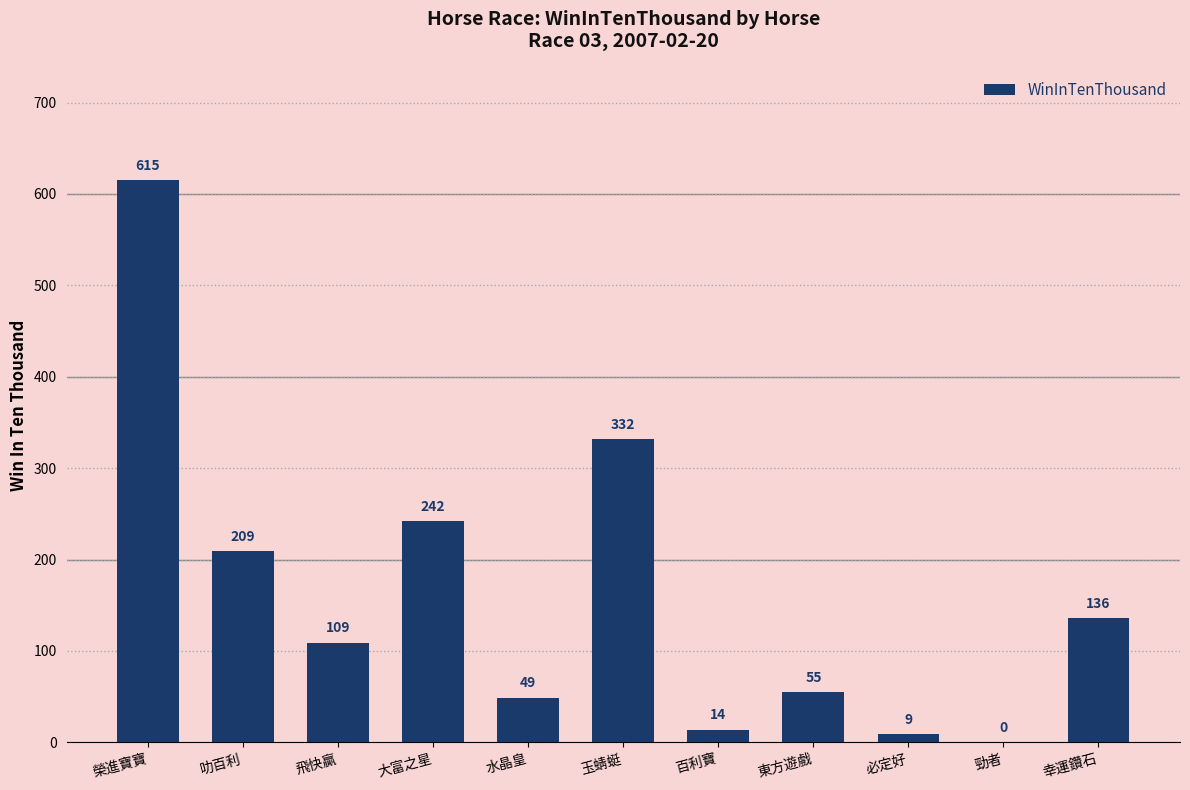

The chart shows a value of 55 at 東方遊戲. True or false?

True